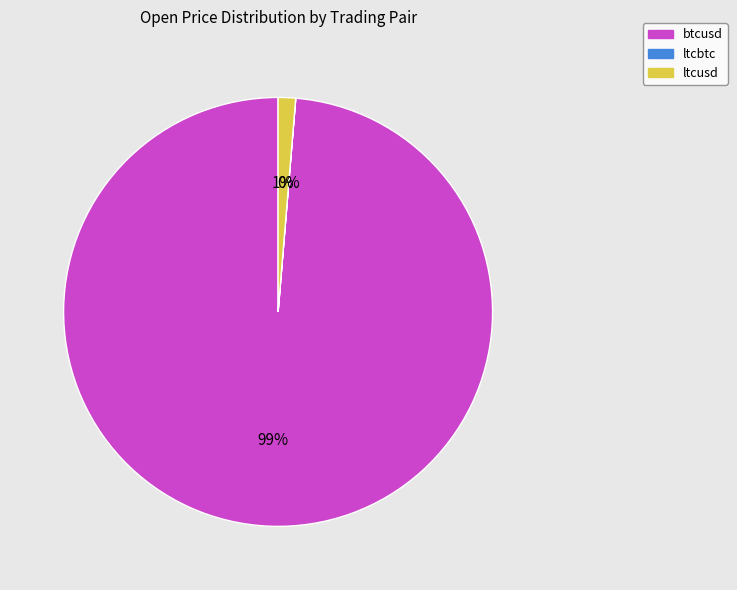

What is the largest slice in the pie chart?

btcusd